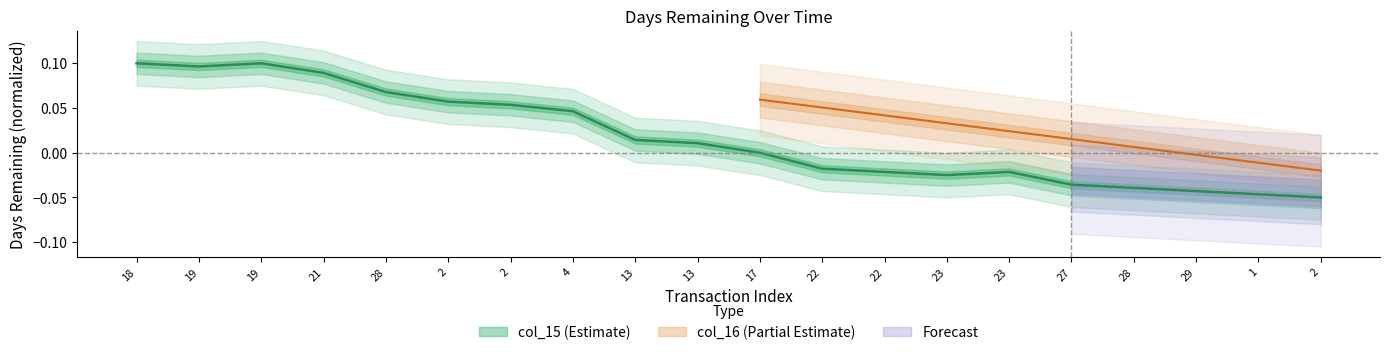

At which category does the data reach its first local peak?

19